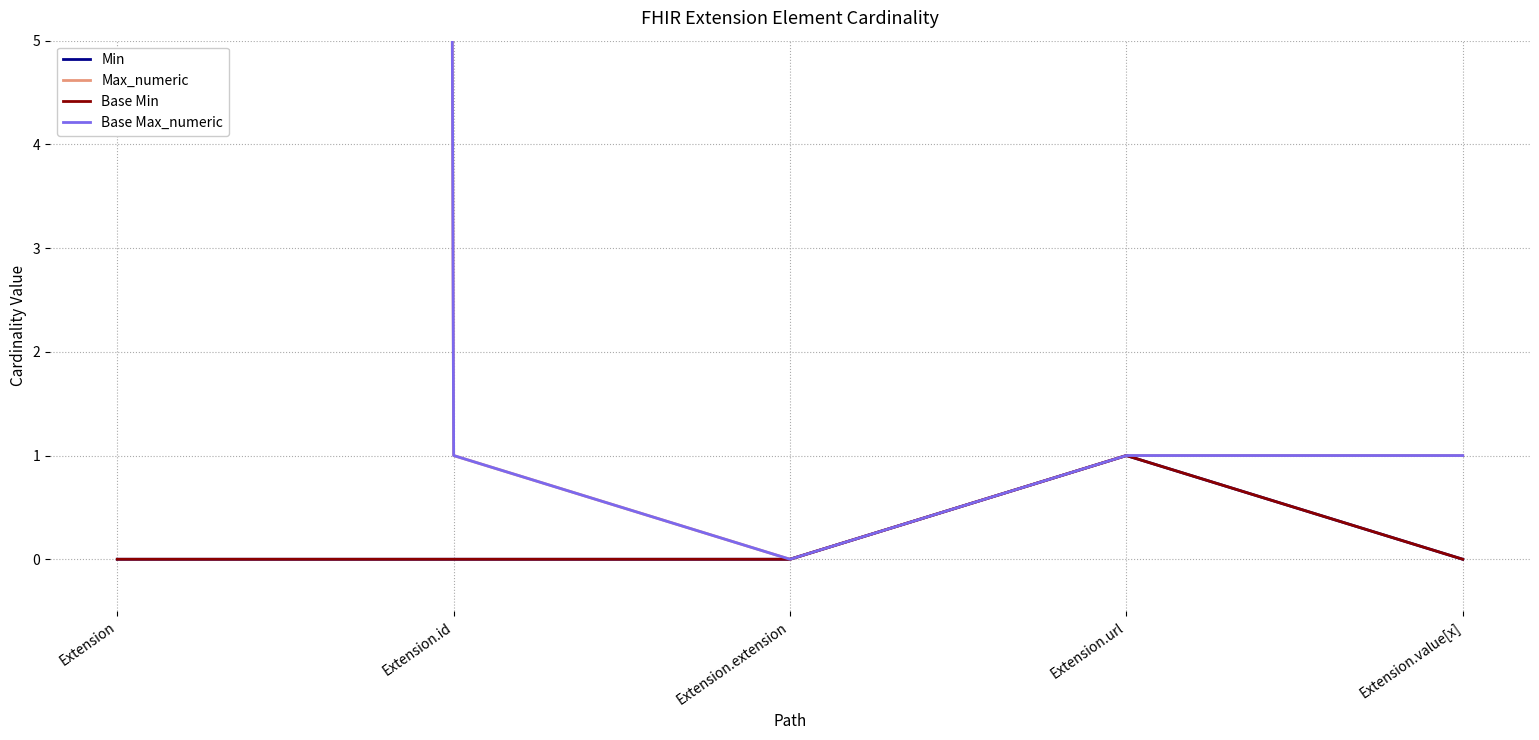

How many series are shown in this chart?

4